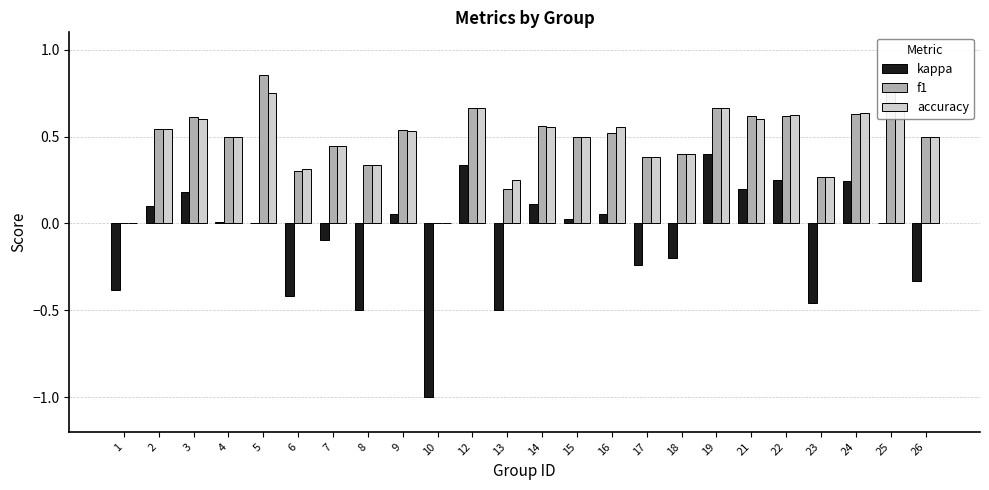

Between 16 and 18, which series saw the biggest shift?

kappa